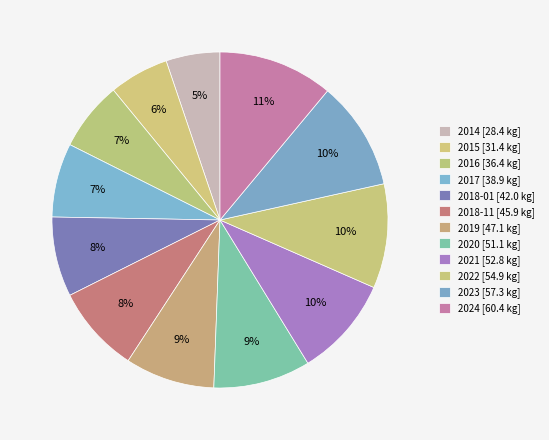

To the nearest percent, what is the difference between the 2014 and 2018-11 slice percentages?

3%